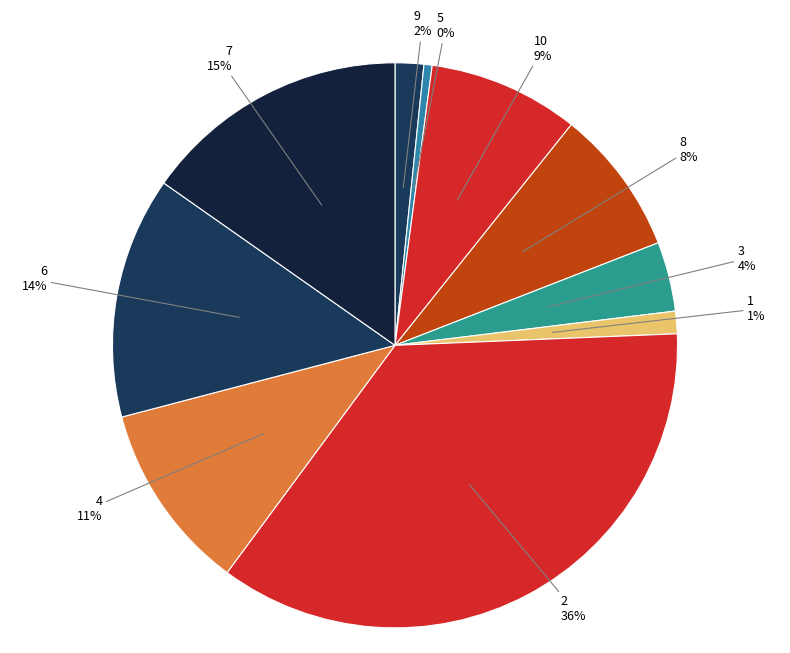

To the nearest percent, what percentage of the pie is 6?

14%